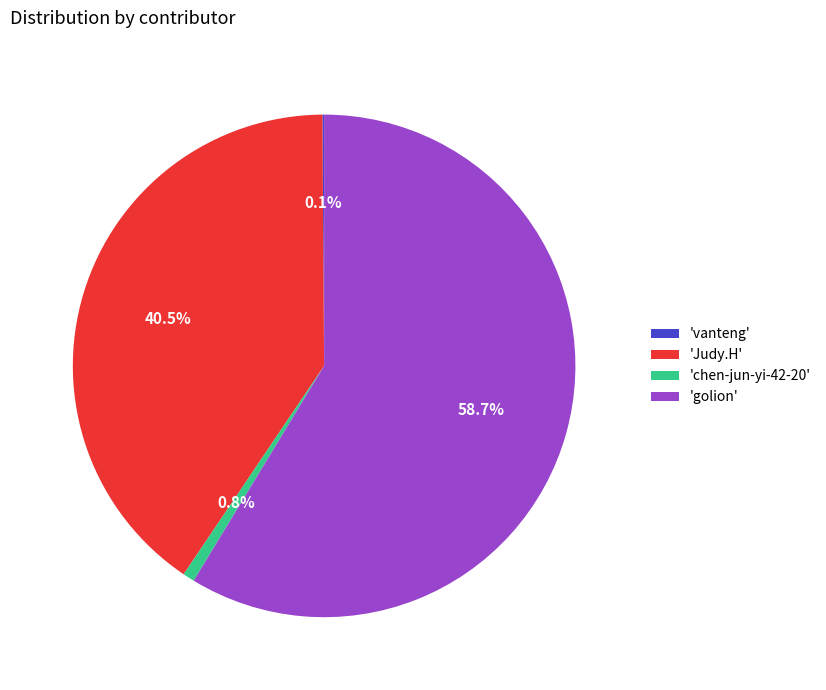

Which has a higher value, 'chen-jun-yi-42-20' or 'Judy.H'?

'Judy.H'